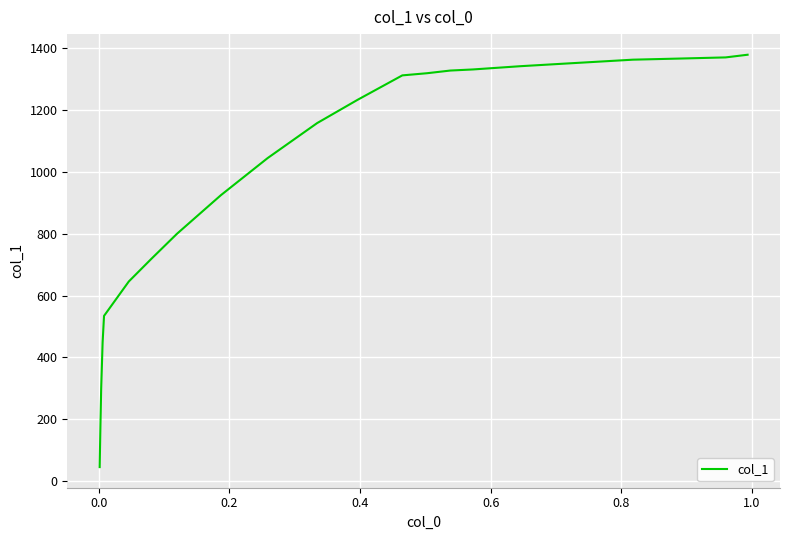

What is the smallest value displayed?

44.8